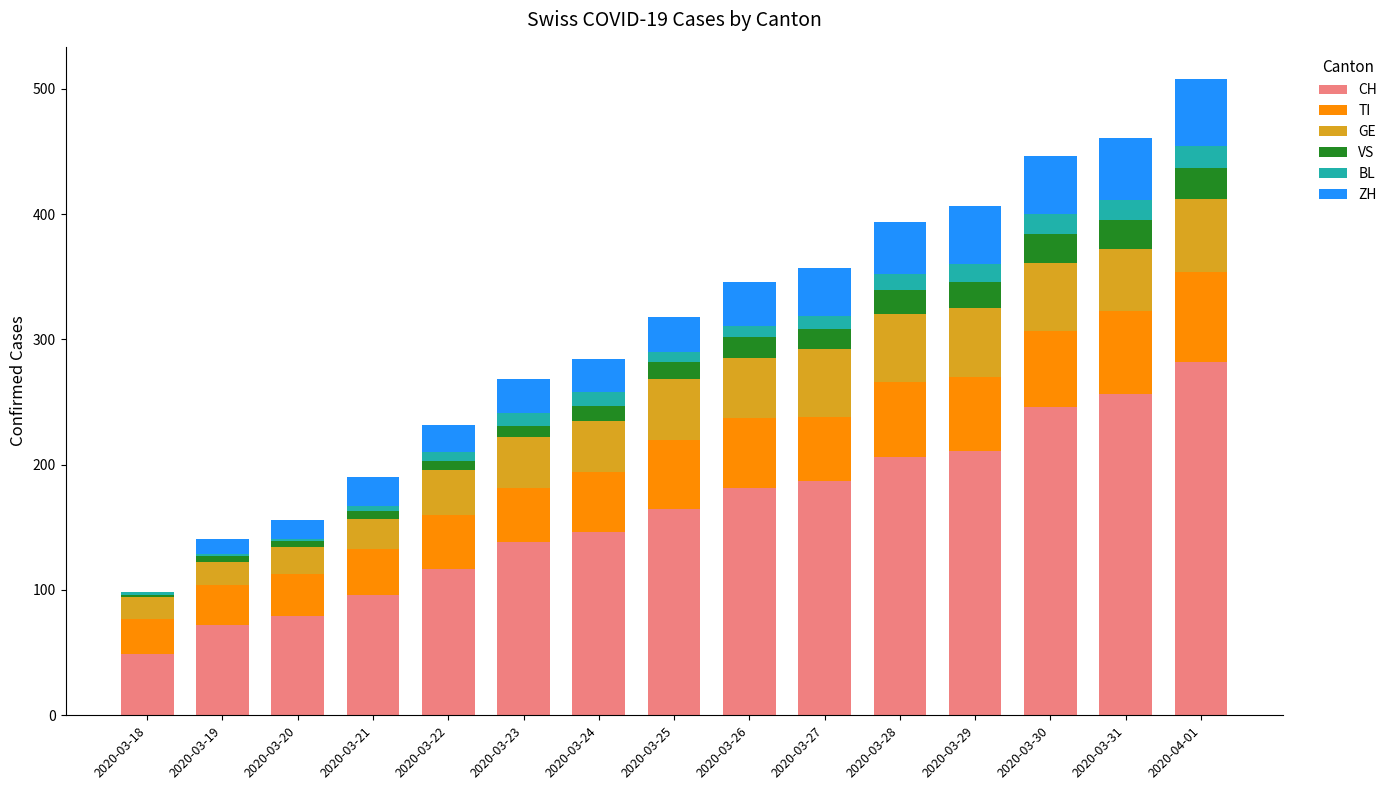

At which label does CH reach its peak?

2020-04-01